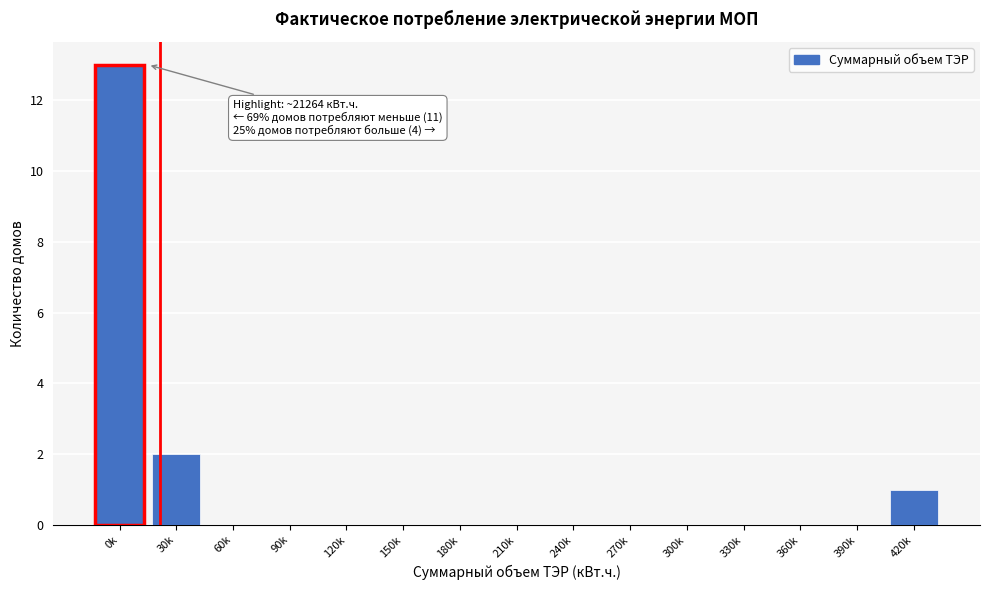

Reading left to right, what are all the values shown in this chart?

0k=13	30k=2	60k=0	90k=0	120k=0	150k=0	180k=0	210k=0	240k=0	270k=0	300k=0	330k=0	360k=0	390k=0	420k=1